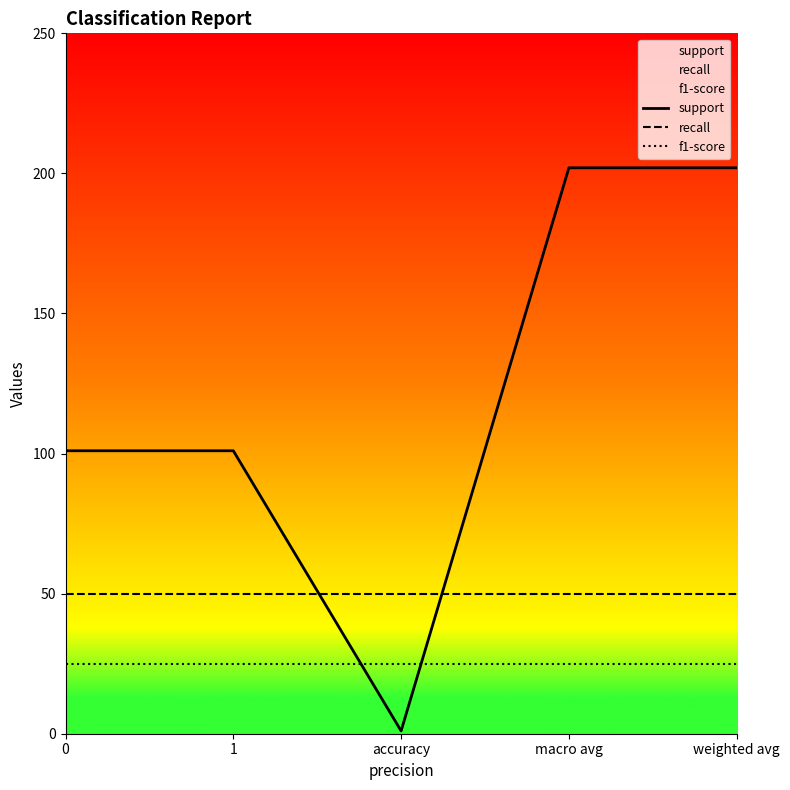

The support series shows 101 at 1. True or false?

True